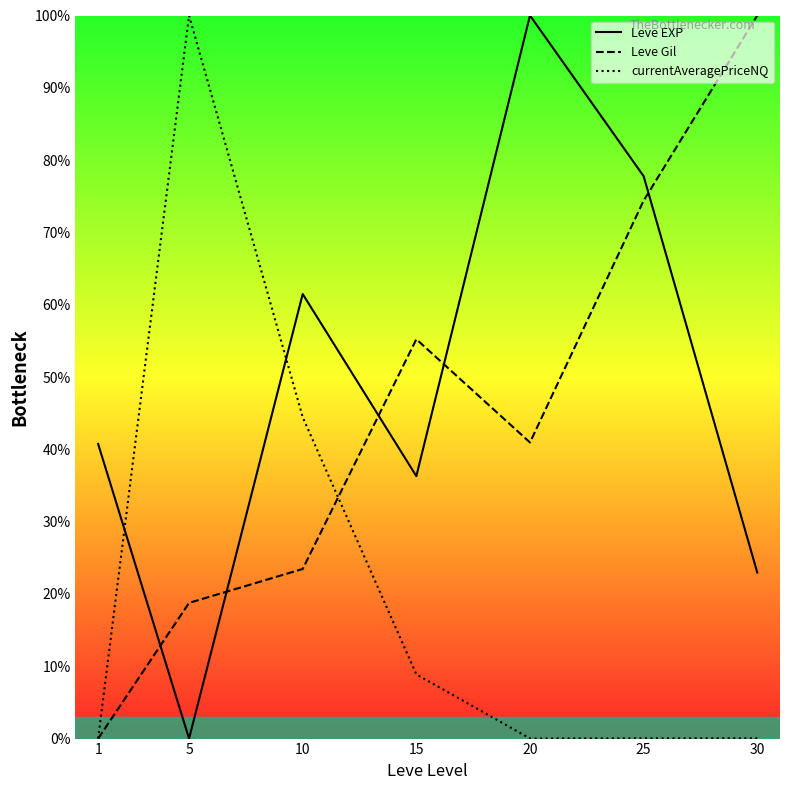

How many lines are shown in the chart?

3